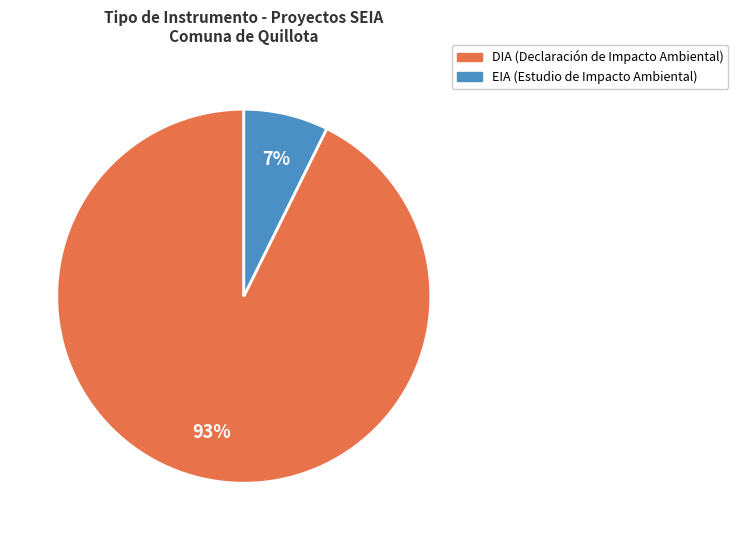

Is EIA the majority of the pie?

No